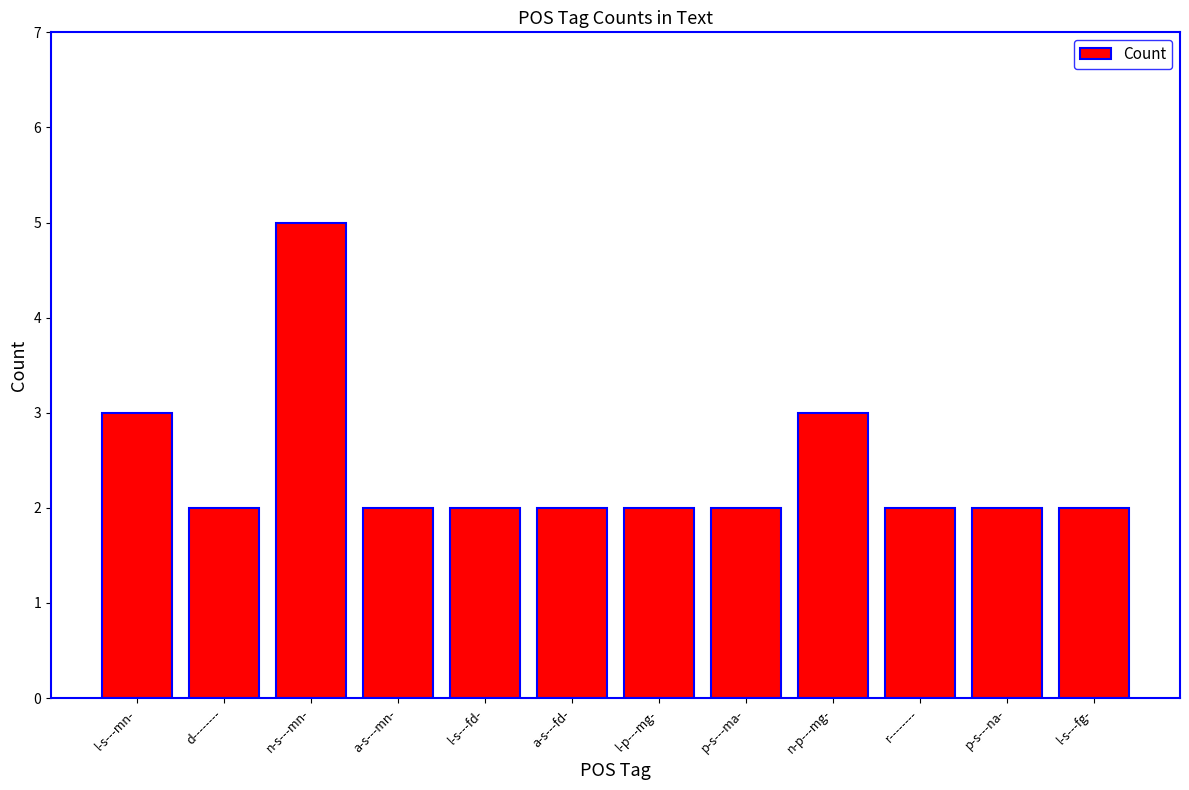

Does the chart contain any negative values?

No